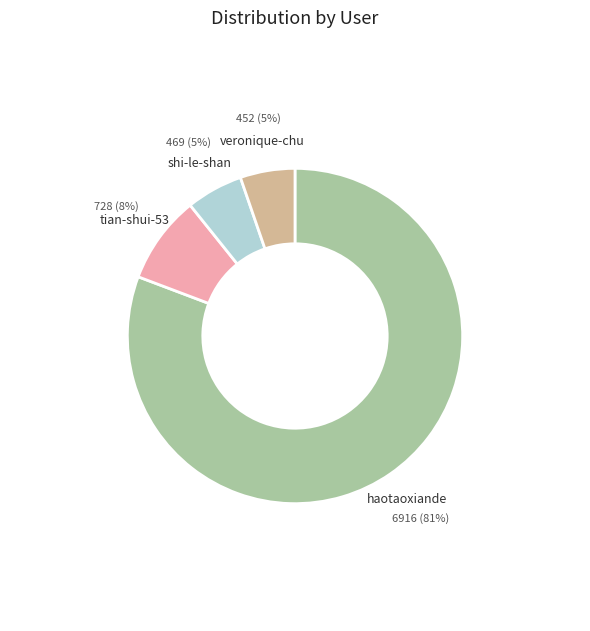

Do haotaoxiande and shi-le-shan together represent more than half of the pie?

Yes